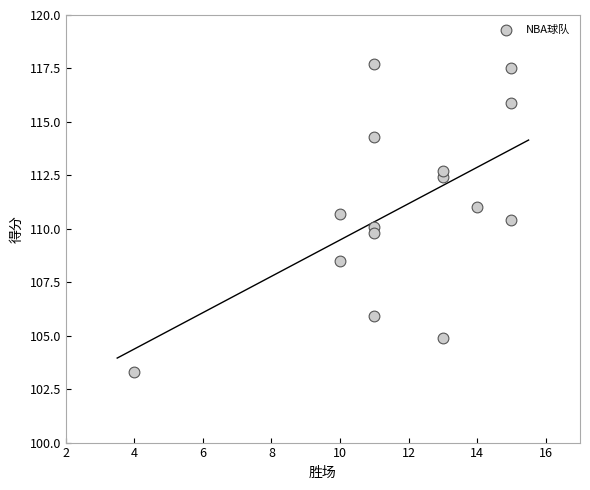

What is the range of Y values (max minus min)?

14.4